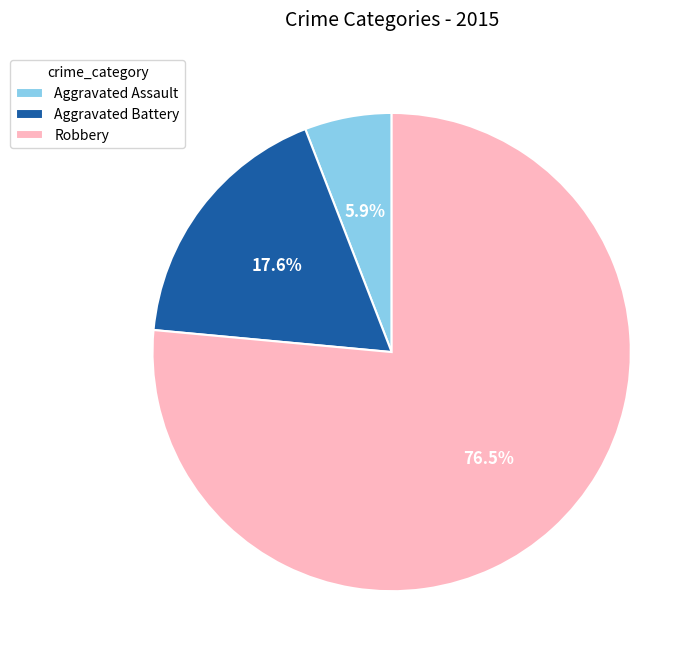

What percentage do Aggravated Battery and Robbery together represent?

94.1%